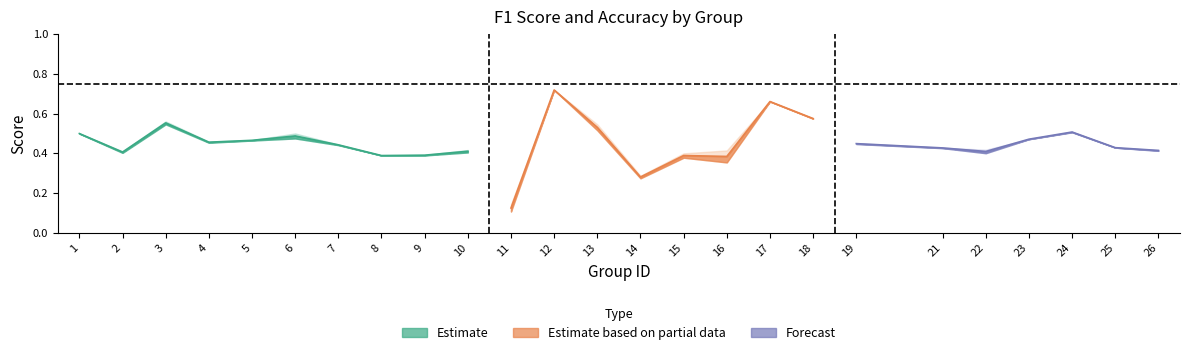

Reading left to right, transcribe all the data shown in this chart.

f1: 1=0.5	2=0.4	3=0.5	4=0.5	5=0.5	6=0.5	7=0.4	8=0.4	9=0.4	10=0.4	11=0.1	12=0.7	13=0.5	14=0.3	15=0.4	16=0.4	17=0.7	18=0.6	19=0.4	21=0.4	22=0.4	23=0.5	24=0.5	25=0.4	26=0.4
accuracy: 1=0.5	2=0.4	3=0.6	4=0.5	5=0.5	6=0.5	7=0.4	8=0.4	9=0.4	10=0.4	11=0.1	12=0.7	13=0.5	14=0.3	15=0.4	16=0.4	17=0.7	18=0.6	19=0.5	21=0.4	22=0.4	23=0.5	24=0.5	25=0.4	26=0.4